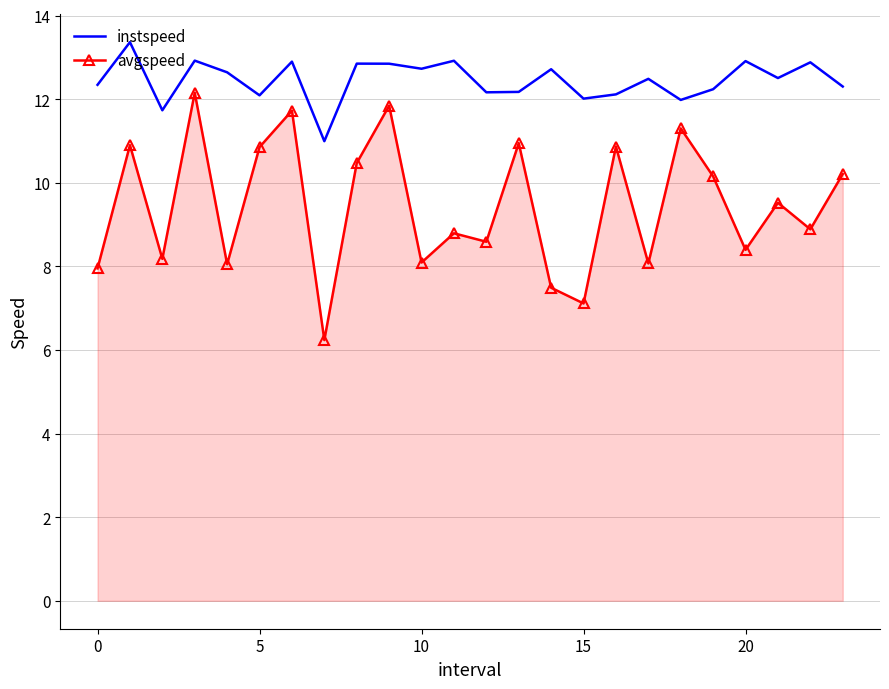

Which series has the largest total across all categories?

instspeed